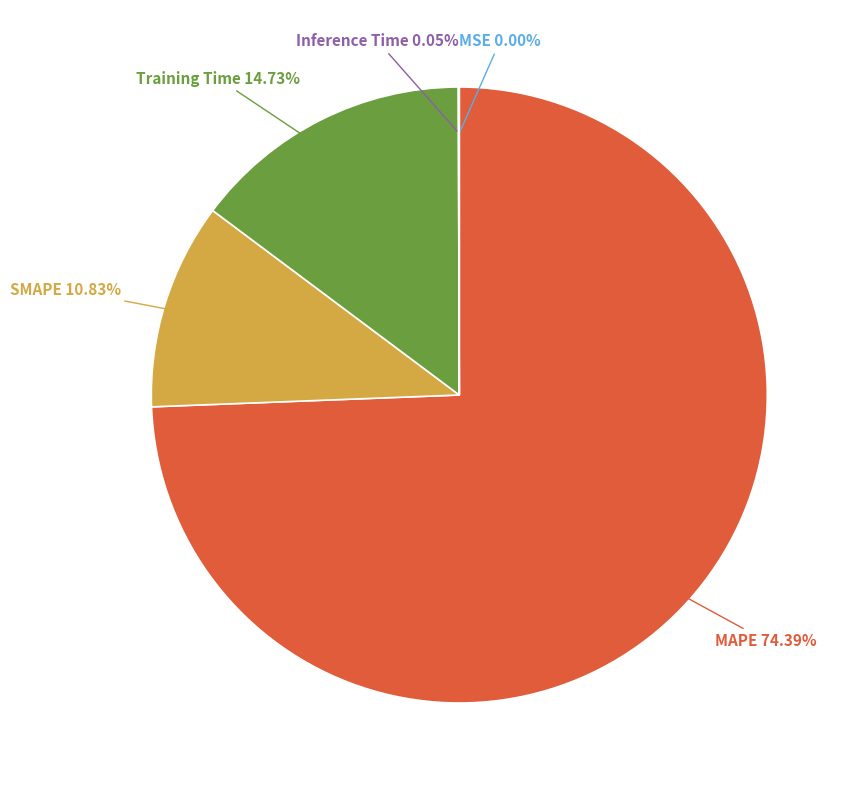

To the nearest percent, what percentage of the pie is SMAPE?

11%